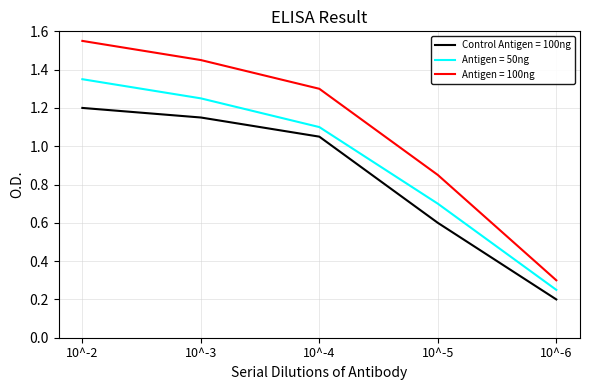

Count the number of data series in this chart.

3